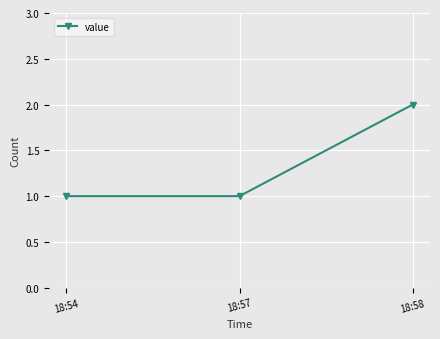

What is the sum of the values at 18:54 and 18:58?

3